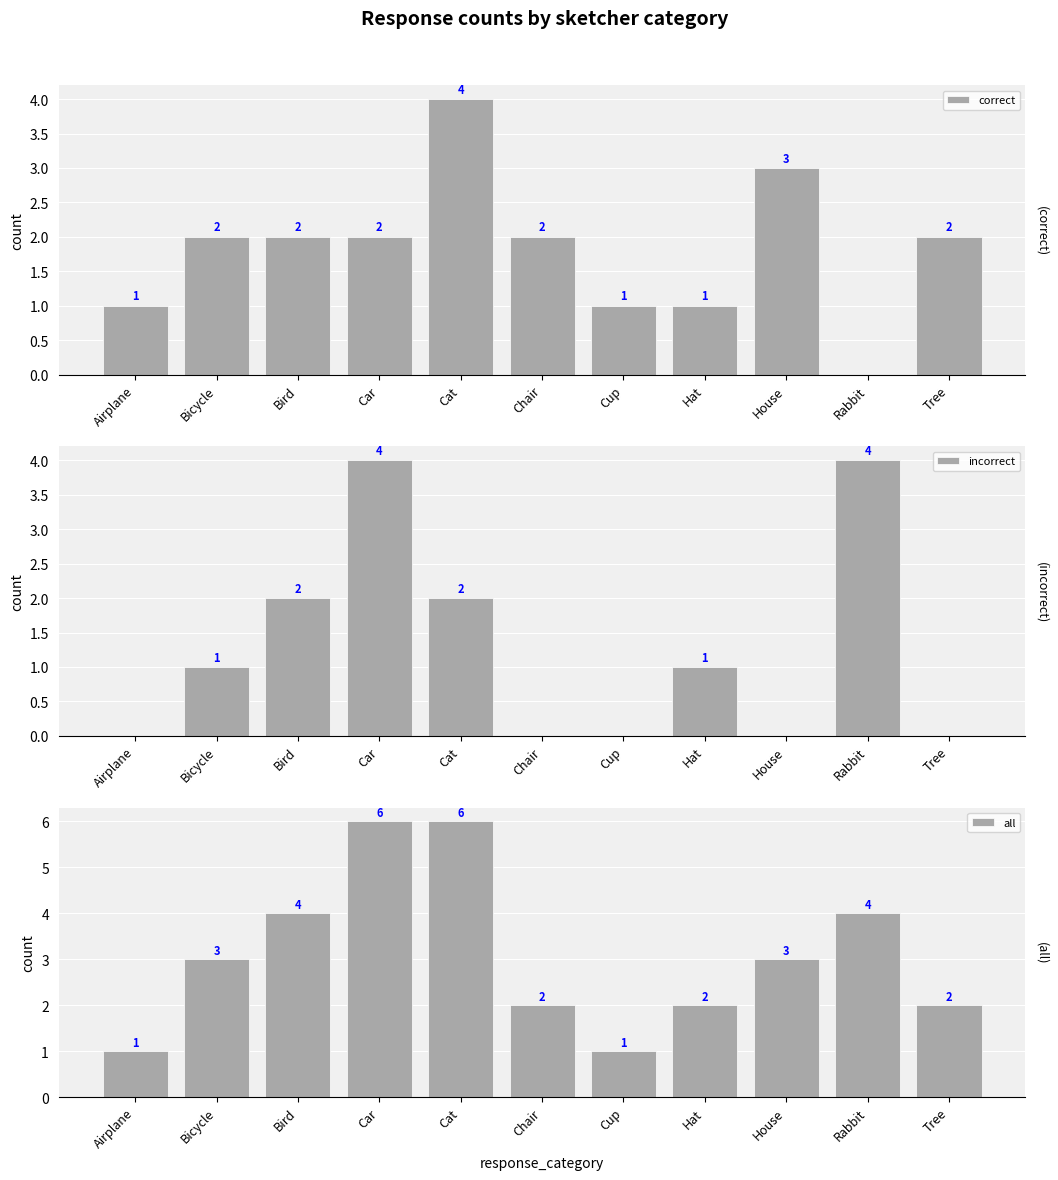

What is the difference between the second highest and second lowest values in the all series?

5